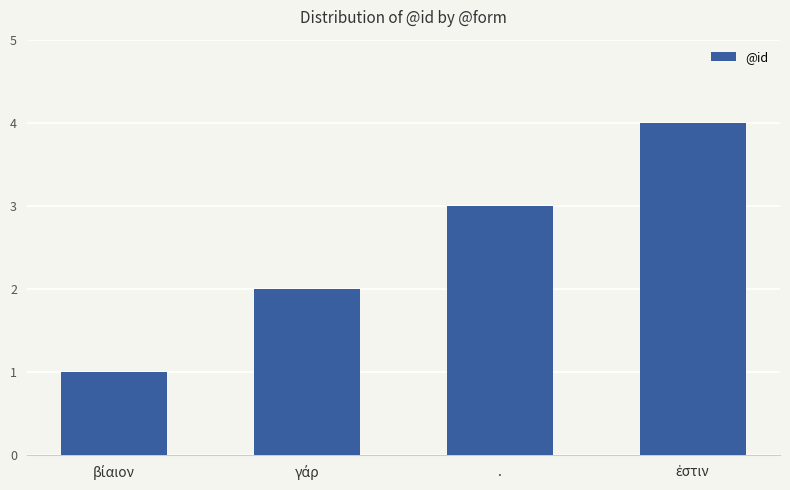

The chart shows a value of 5 at .. True or false?

False